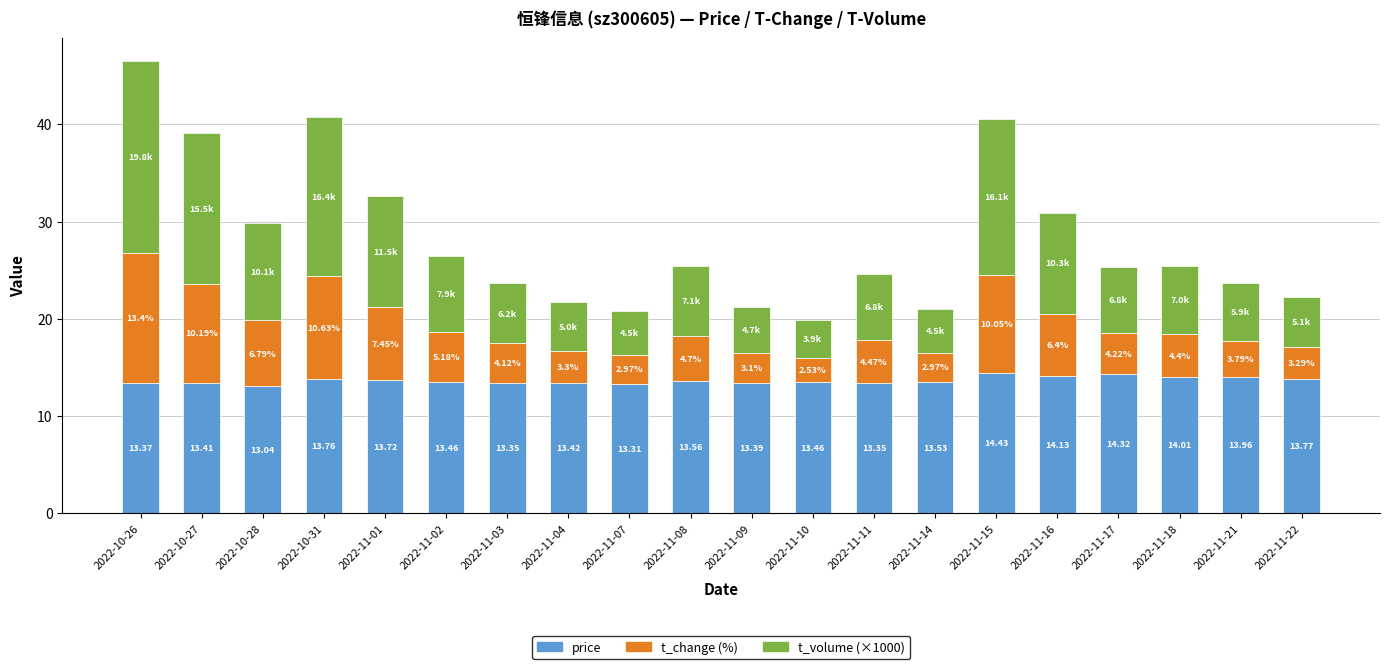

At which category is the sum across all series the highest?

2022-10-26